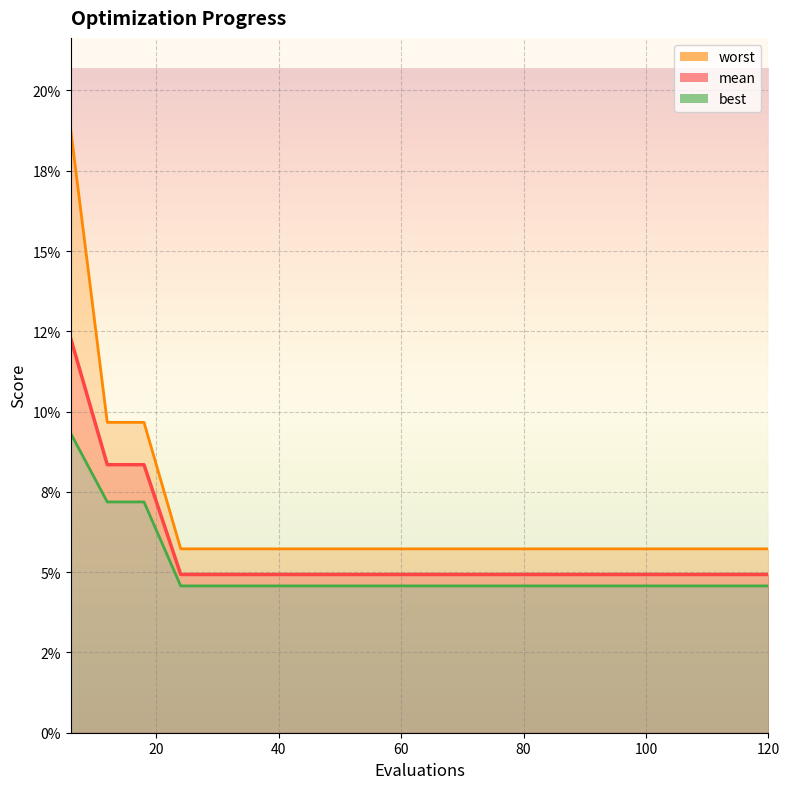

How many lines are shown in the chart?

3